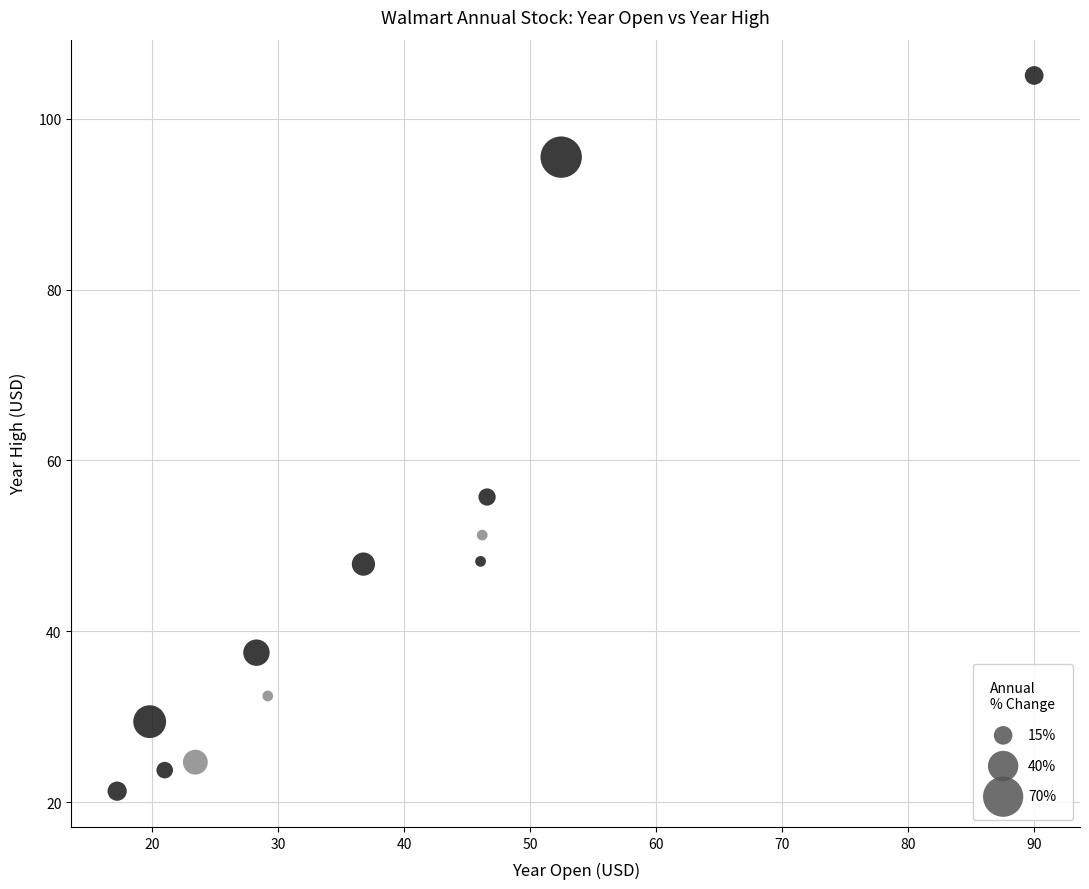

What is the range of Y values (max minus min)?

83.8